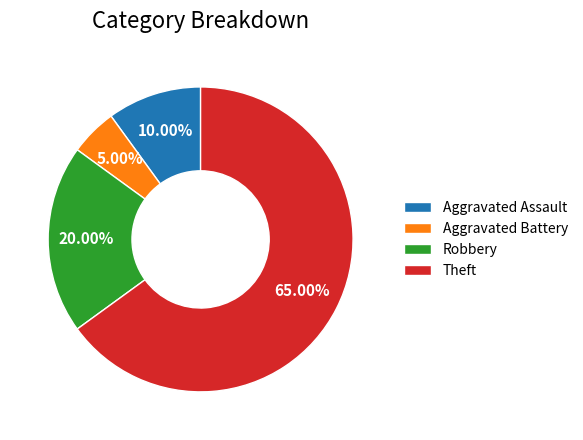

True or false: Robbery accounts for 32% of the total.

False